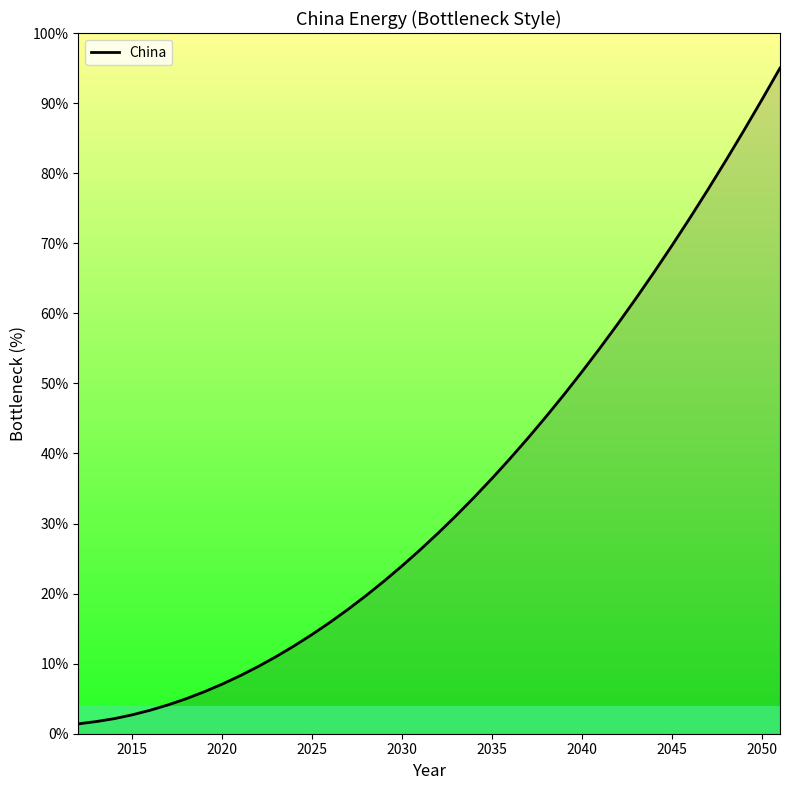

What is the maximum value shown in the chart?

95.0